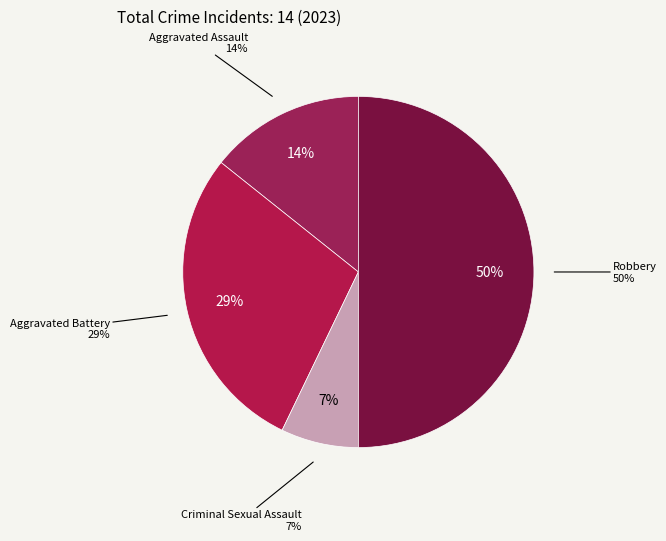

To the nearest percent, what is the combined percentage of Aggravated Assault and Aggravated Battery?

43%